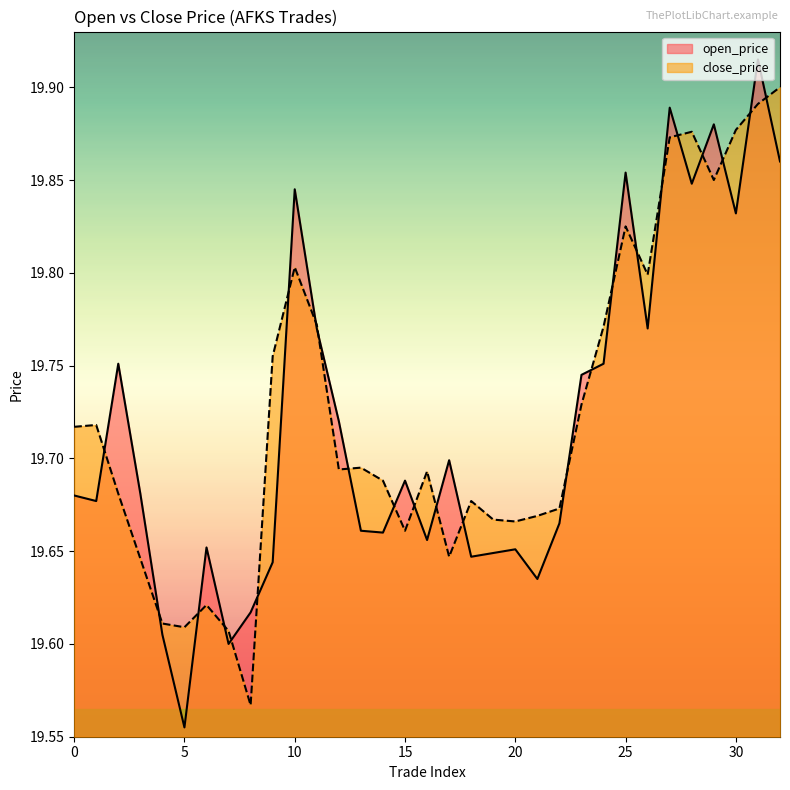

Rank the series at 12 from highest to lowest value.

open_price, close_price